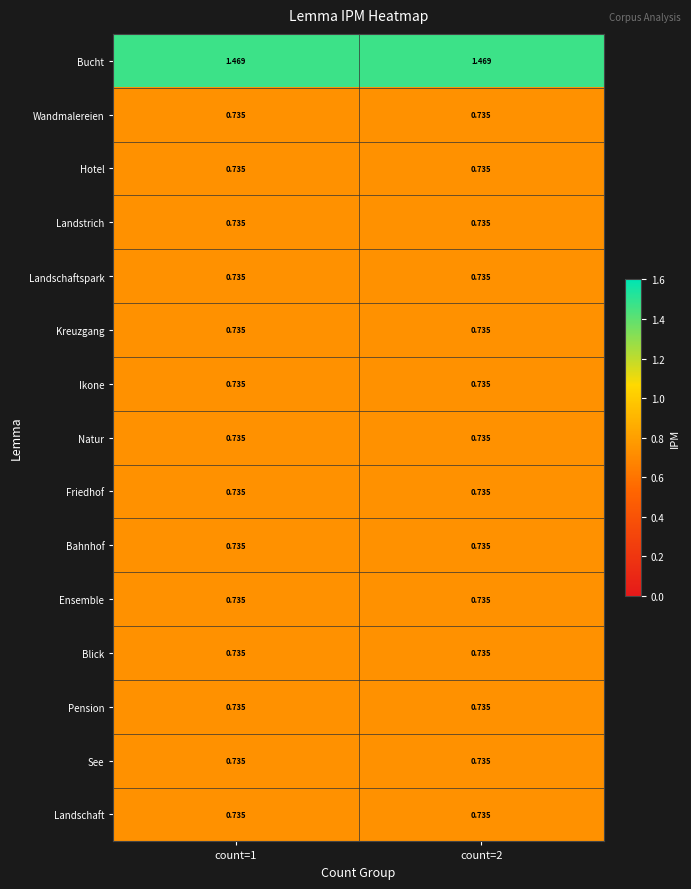

Which series has the largest total across all categories?

Bucht